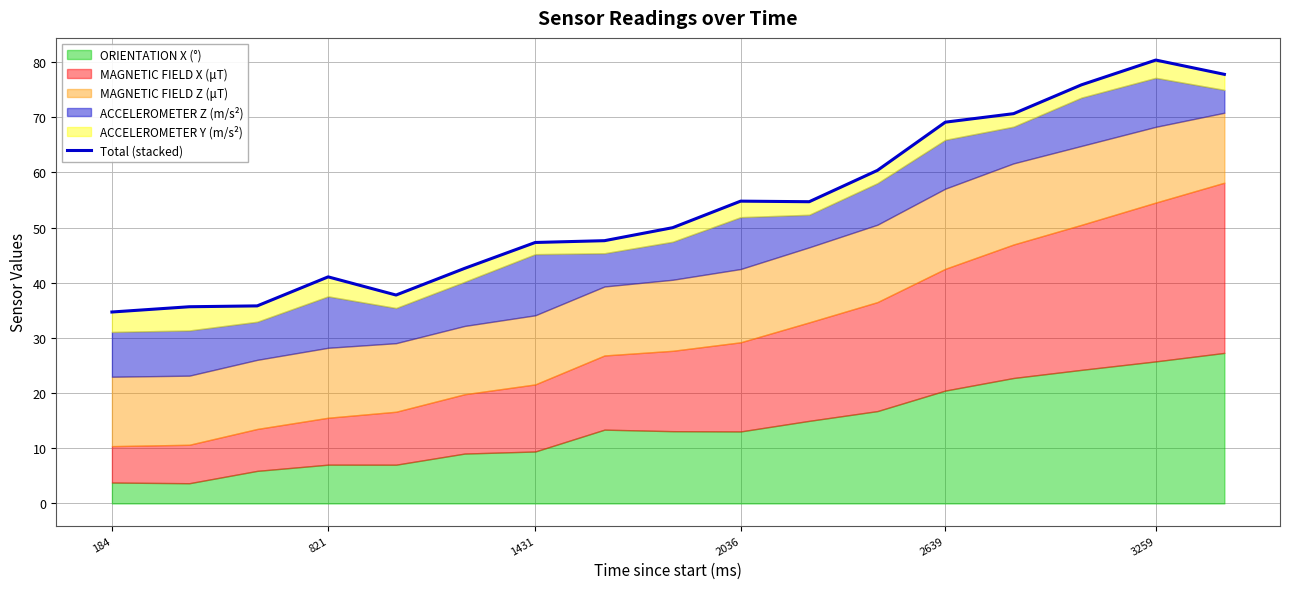

What is the value of the 2nd point from the left?

35.6